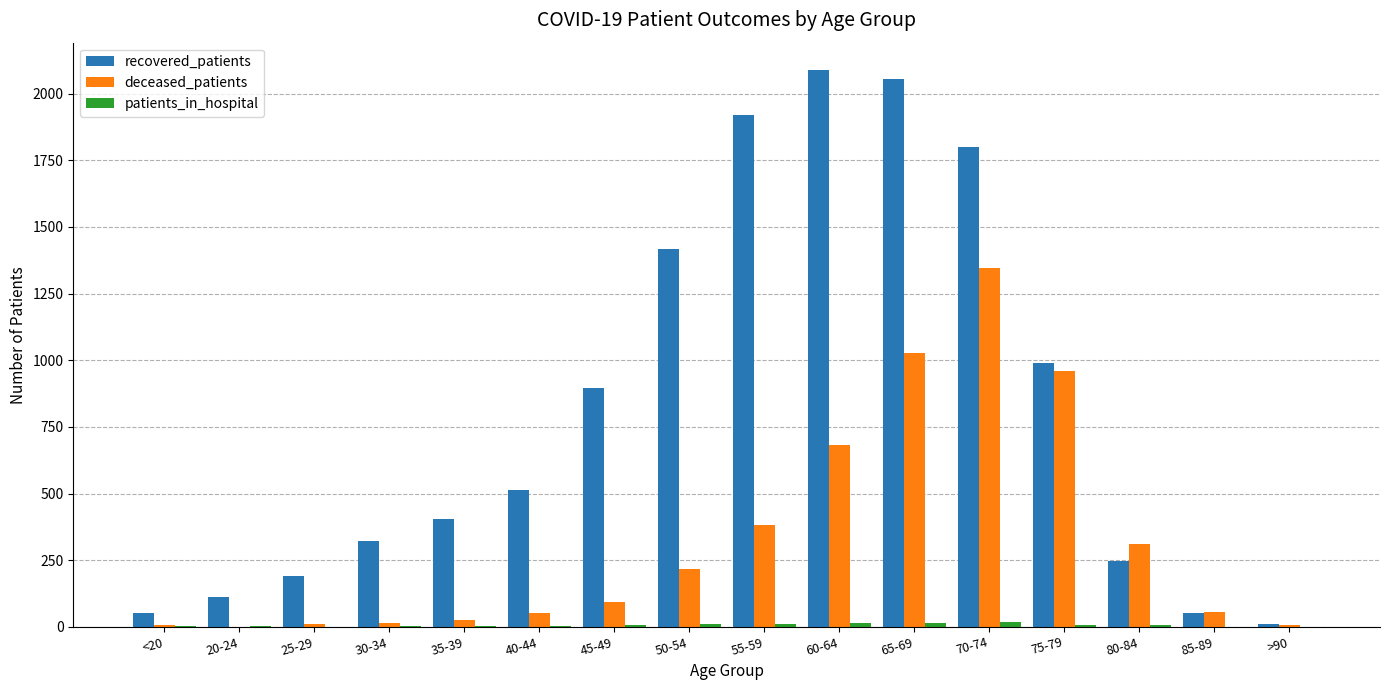

True or false: recovered_patients has a value of 404 at 35-39.

True